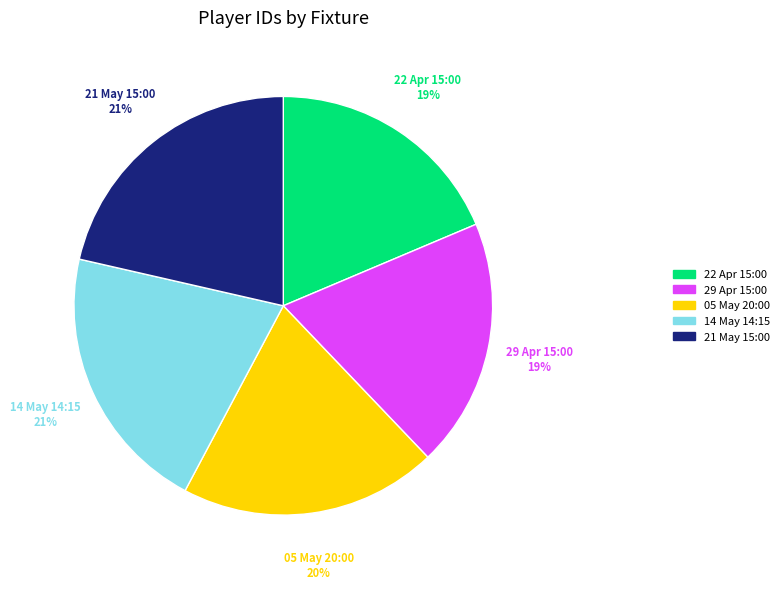

How many slices are in this pie chart?

5